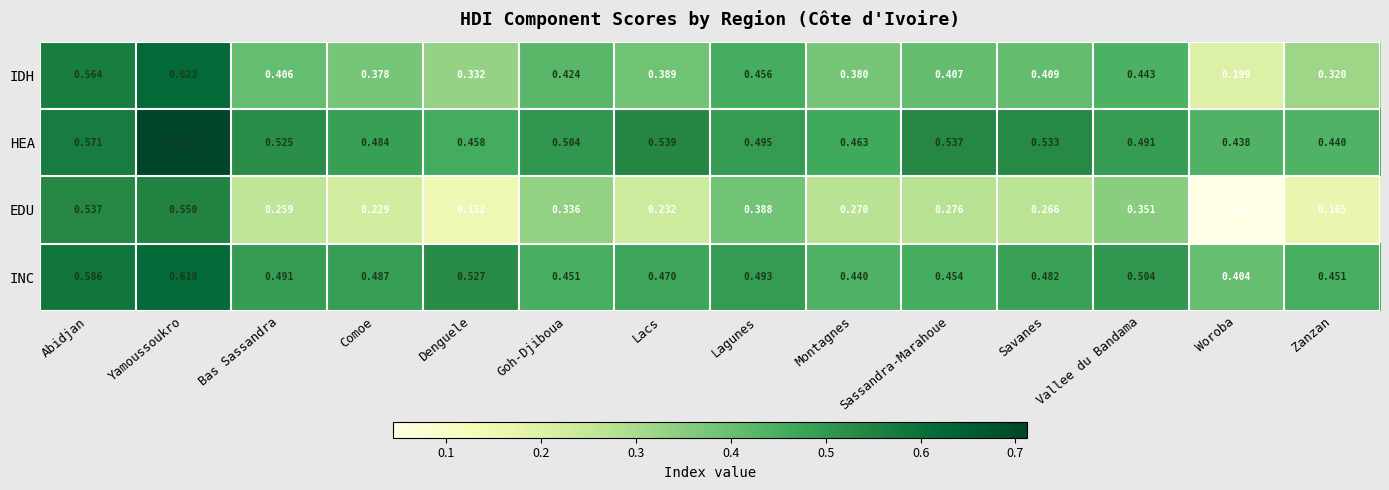

Which series changed the most between Denguele and Montagnes?

EDU